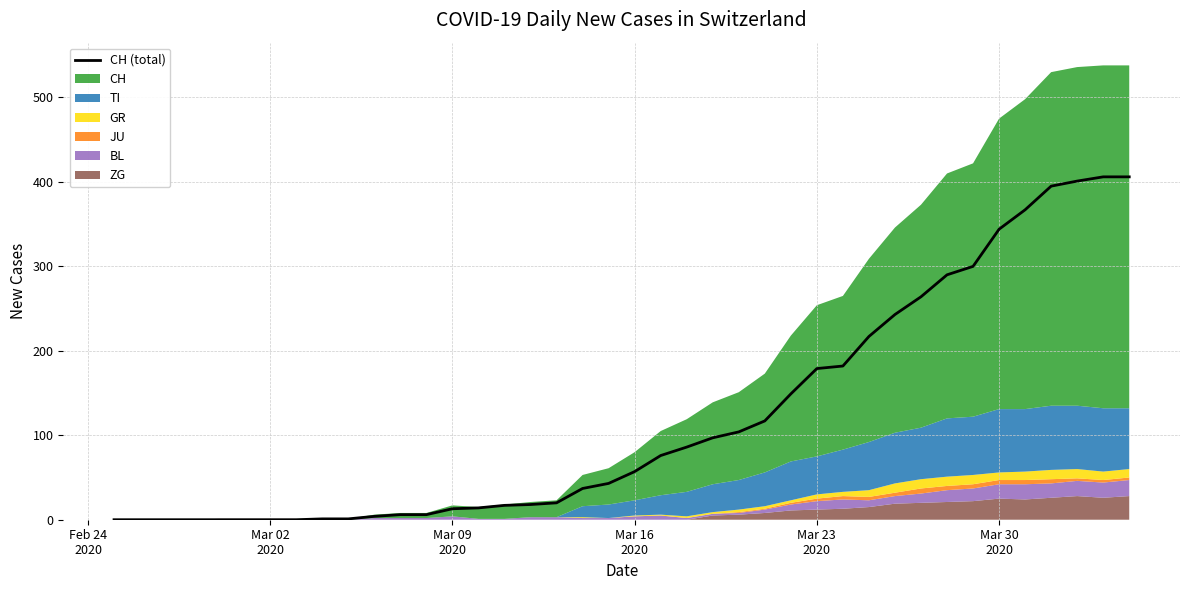

What is the sum of all values?

4860